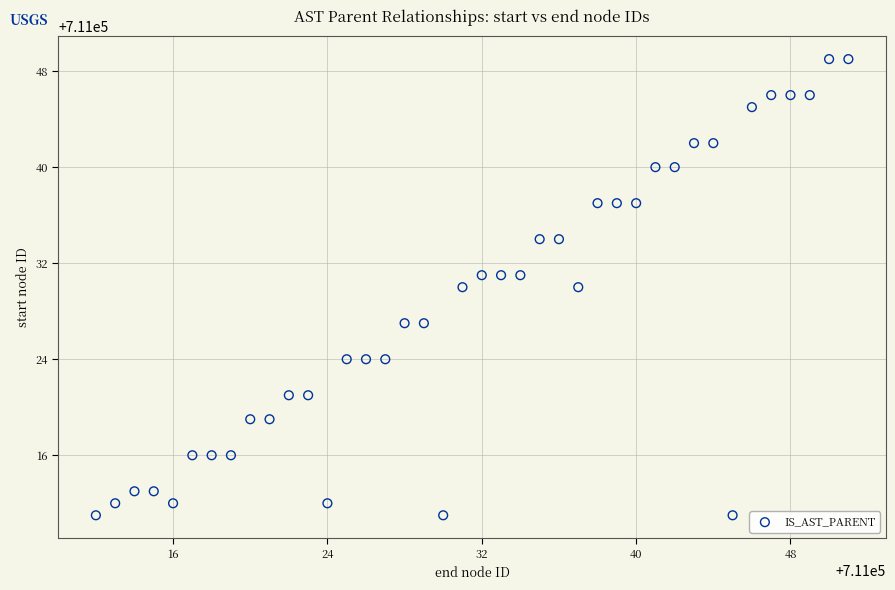

What is the range of X values (max minus min)?

39